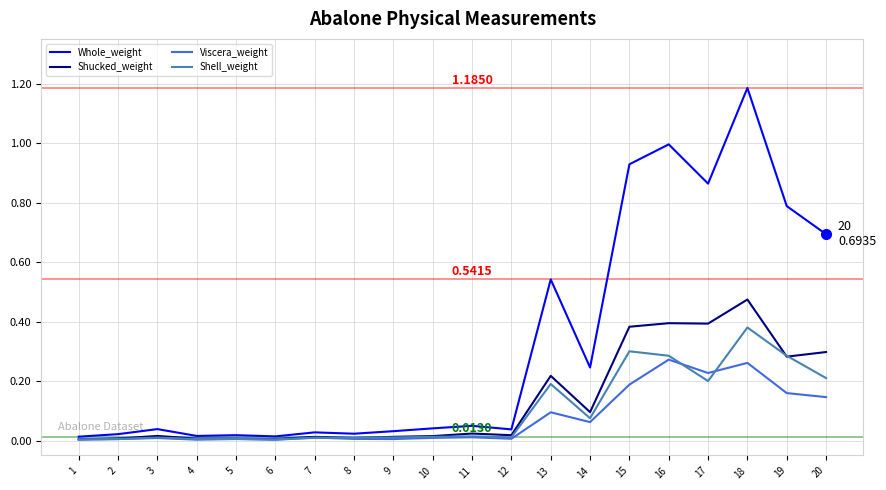

How many series are shown in this chart?

4